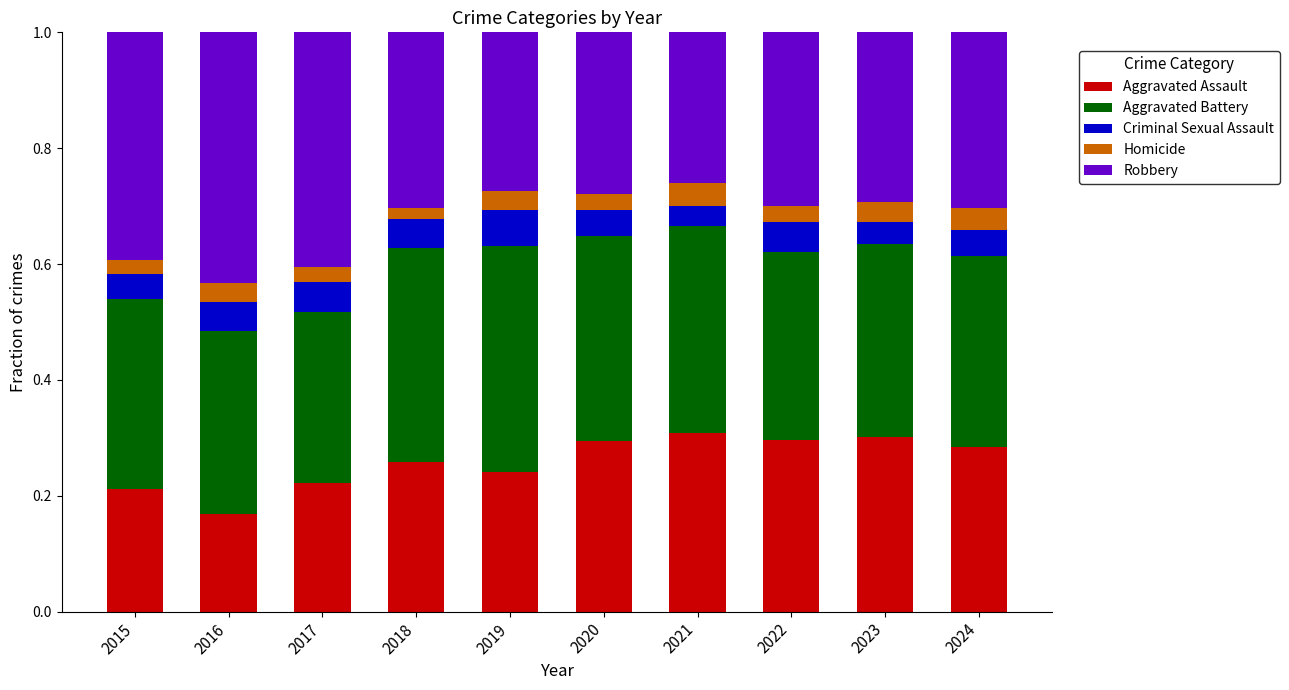

The value of Aggravated Assault at 2019 is 0.1. True or false?

False